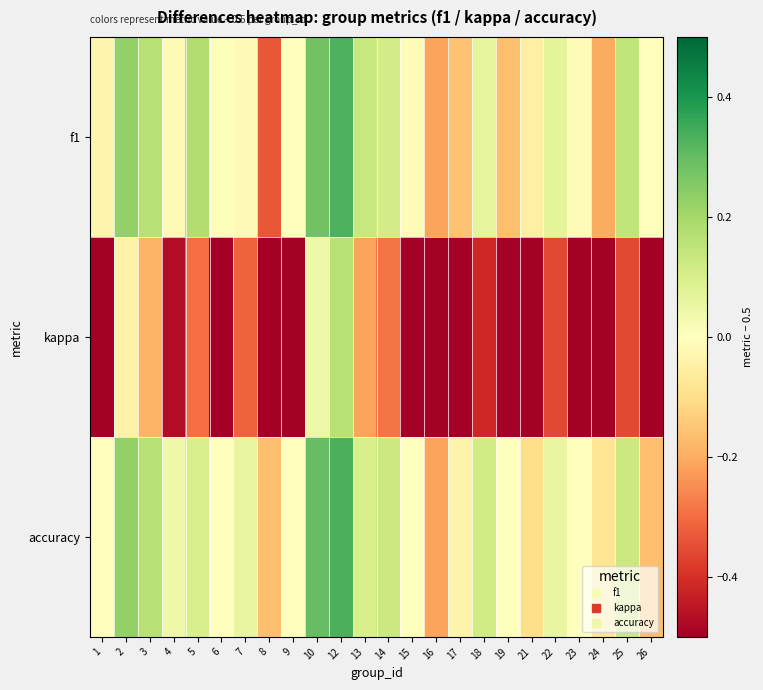

What is the spread (max minus min) of values at 19?

0.5